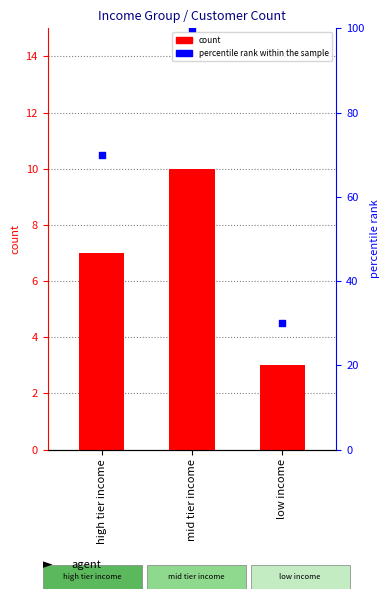

Which series contains the lowest Y value?

count